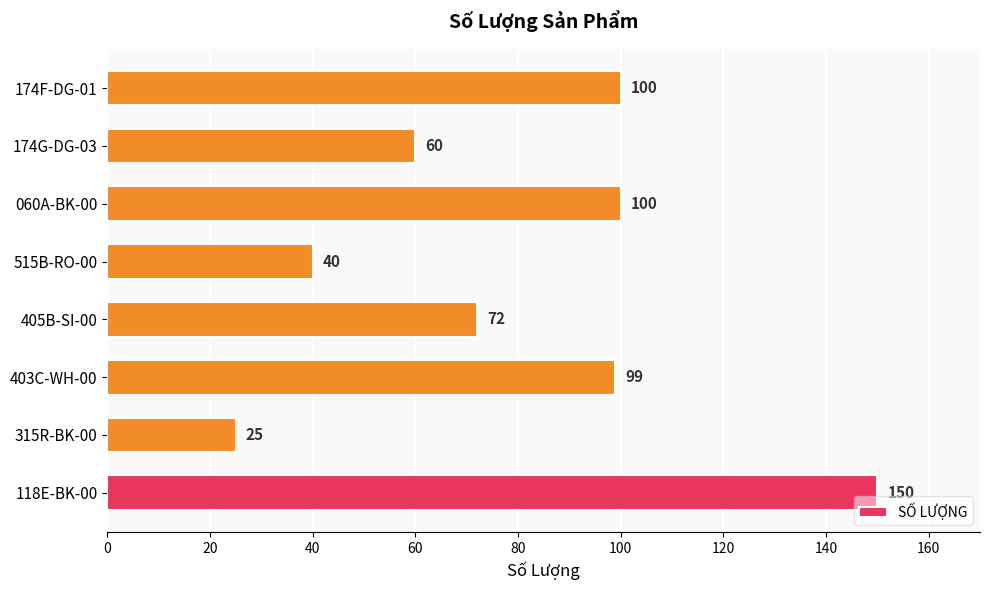

The value at 174F-DG-01 is 100. True or false?

True